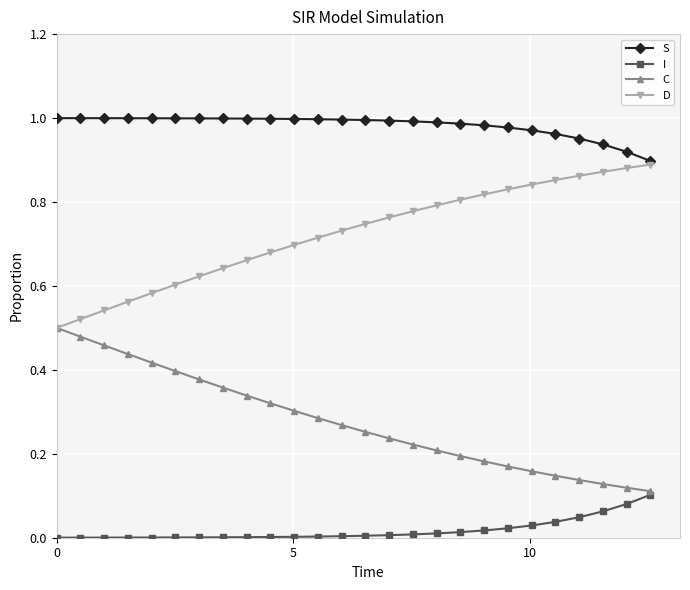

Which series has the largest total across all categories?

S